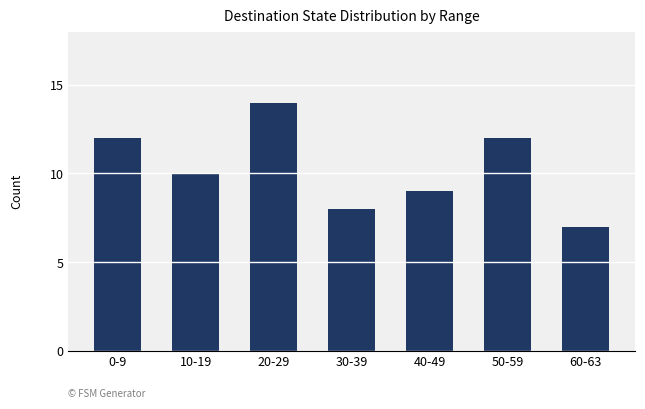

What is the average value?

10